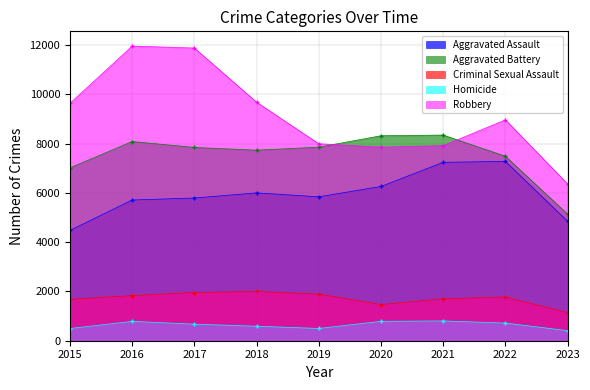

Reading left to right, what are all the values shown in this chart?

Aggravated Assault: 2015=4480	2016=5712	2017=5793	2018=6001	2019=5841	2020=6262	2021=7242	2022=7280	2023=4849
Aggravated Battery: 2015=7018	2016=8086	2017=7845	2018=7734	2019=7857	2020=8320	2021=8347	2022=7488	2023=5139
Criminal Sexual Assault: 2015=1682	2016=1832	2017=1957	2018=2000	2019=1892	2020=1468	2021=1701	2022=1774	2023=1144
Homicide: 2015=496	2016=786	2017=672	2018=589	2019=498	2020=787	2021=804	2022=718	2023=409
Robbery: 2015=9638	2016=11960	2017=11880	2018=9681	2019=7995	2020=7855	2021=7918	2022=8965	2023=6366